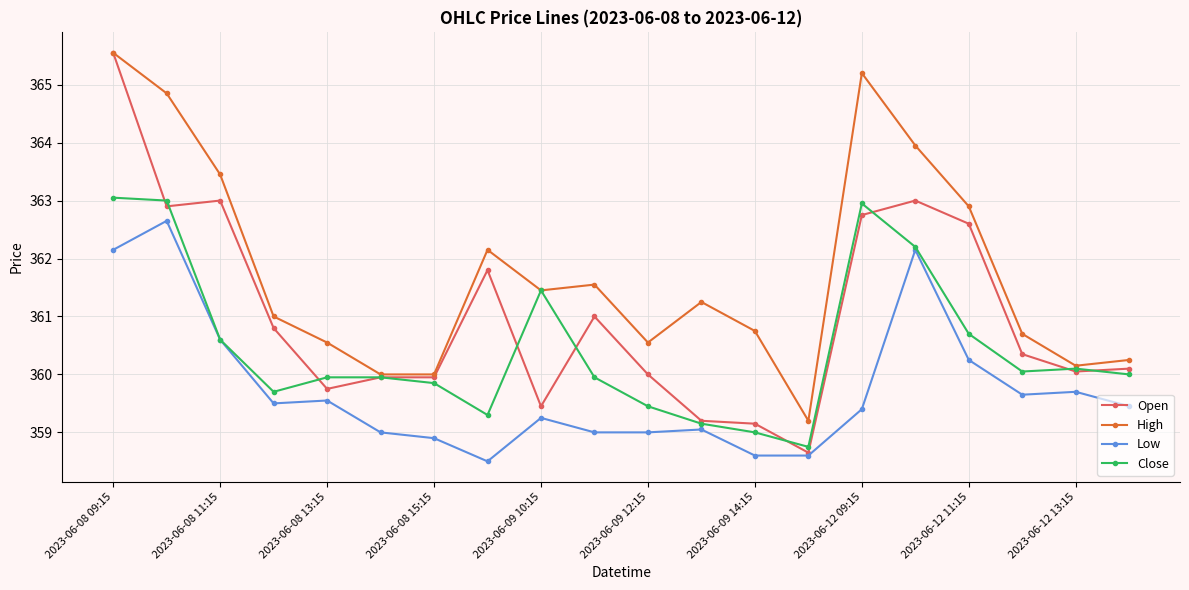

Rank the series by their average value, from lowest to highest.

Low, Close, Open, High